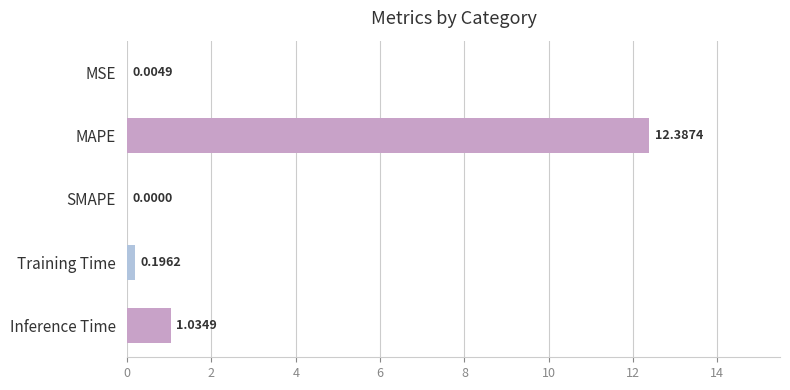

At which label is the value closest to 6?

Inference Time